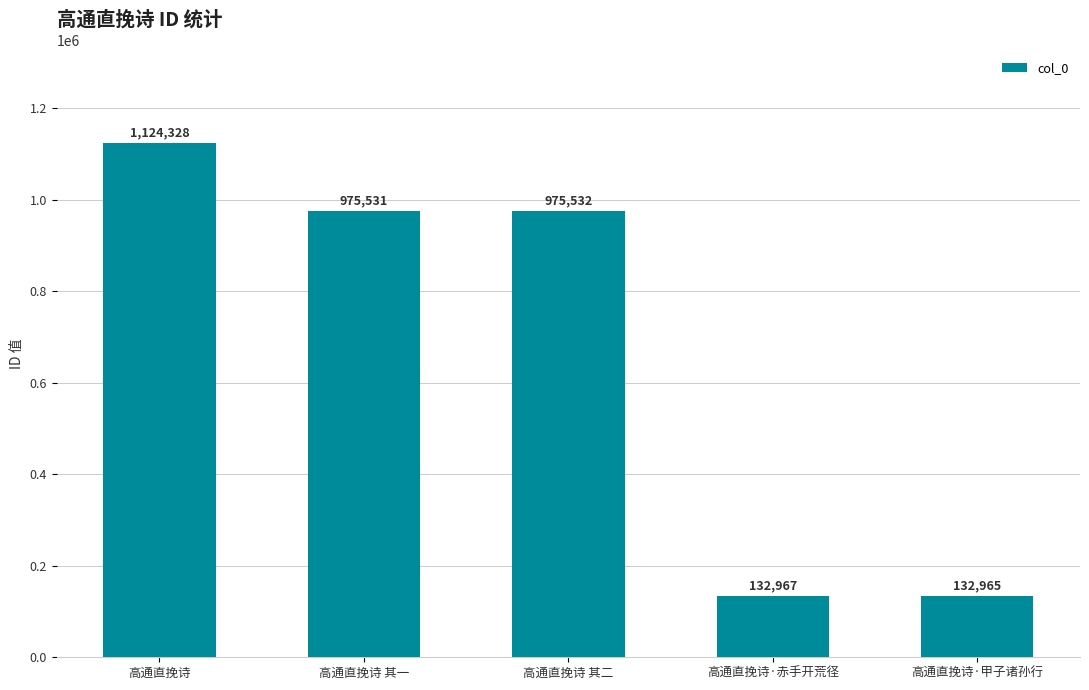

Approximately how many times larger is the value at 高通直挽诗 其一 compared to 高通直挽诗·甲子诸孙行?

7.3